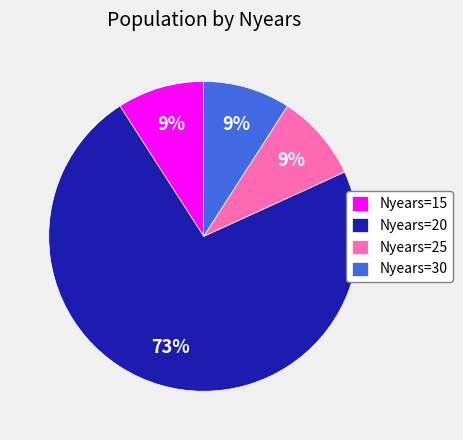

To the nearest percent, what portion does Nyears=20 represent?

73%